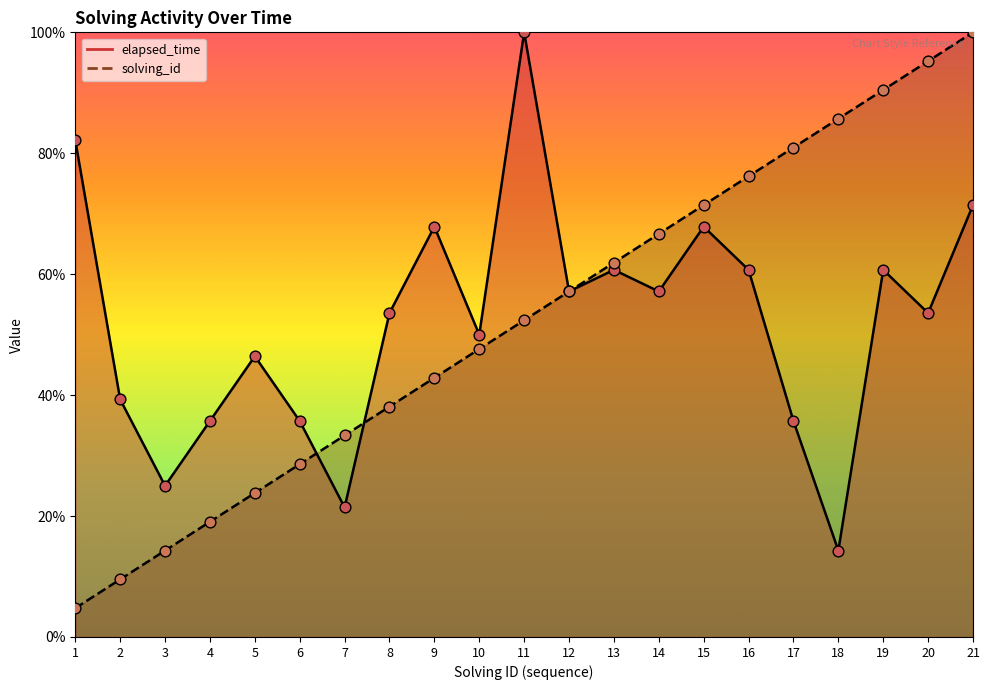

Which series has the largest Y range (max minus min)?

solving_id